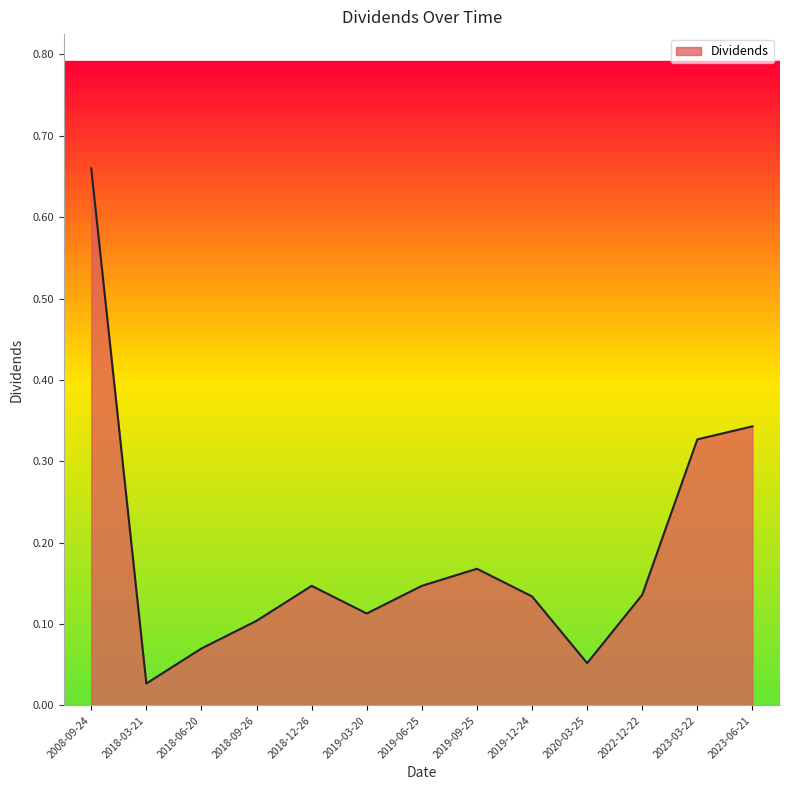

What position from the left is 2022-12-22?

11